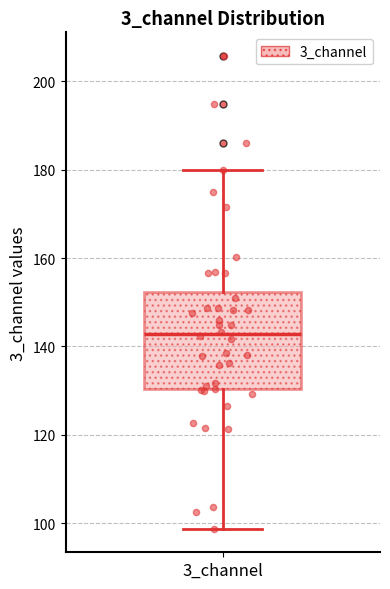

Transcribe this box plot: give where the median line is, the range the box spans, and where the two whiskers end, as read against the y-axis. The values are not printed on the chart, so give them approximately, as read against the axis.

median 142, box 130 to 152, whiskers 98 to 180